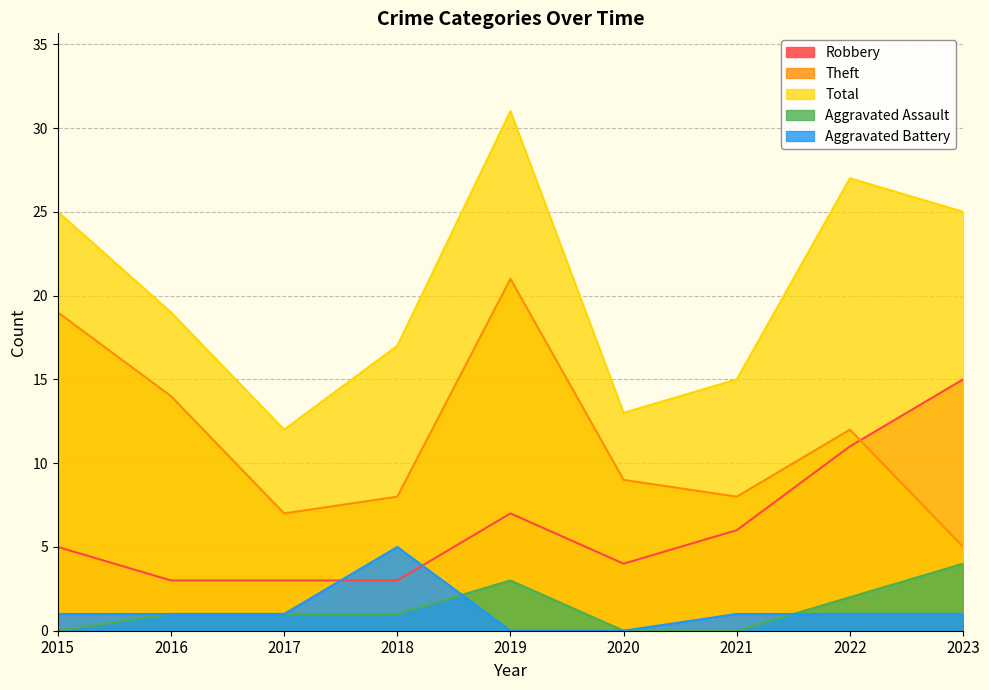

How many categories are shown in the chart?

9